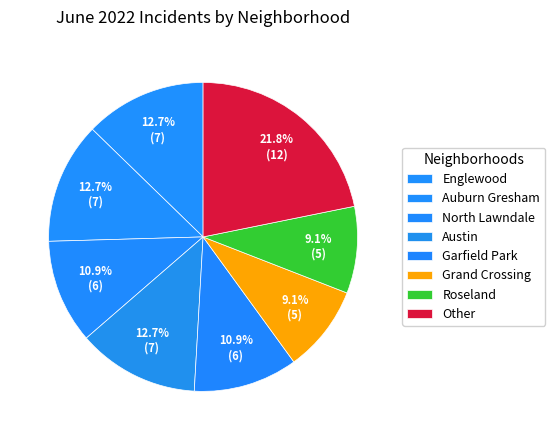

Approximately how many times larger is the value at Auburn Gresham compared to Other?

0.6